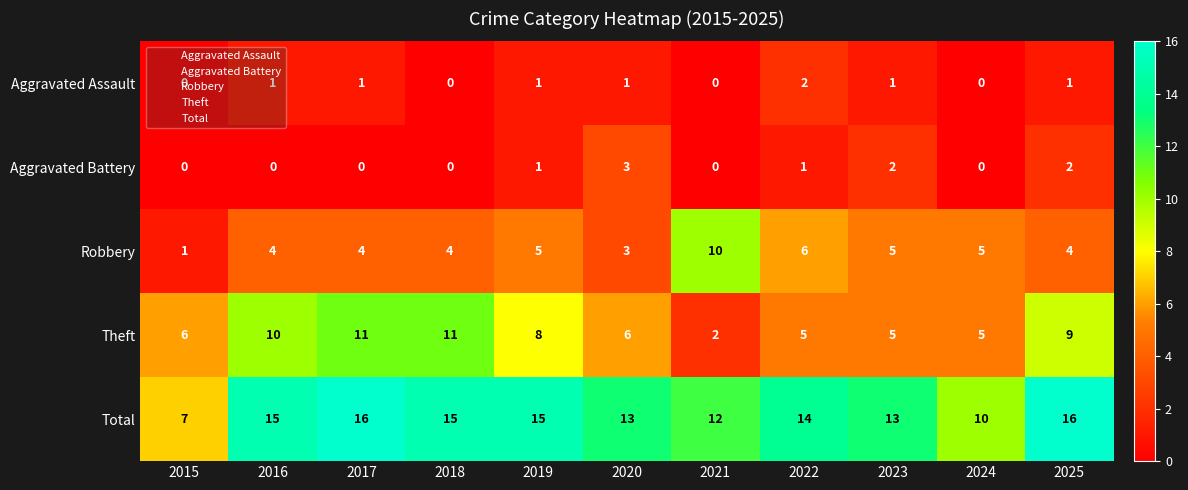

What is the average value of the Robbery series?

5